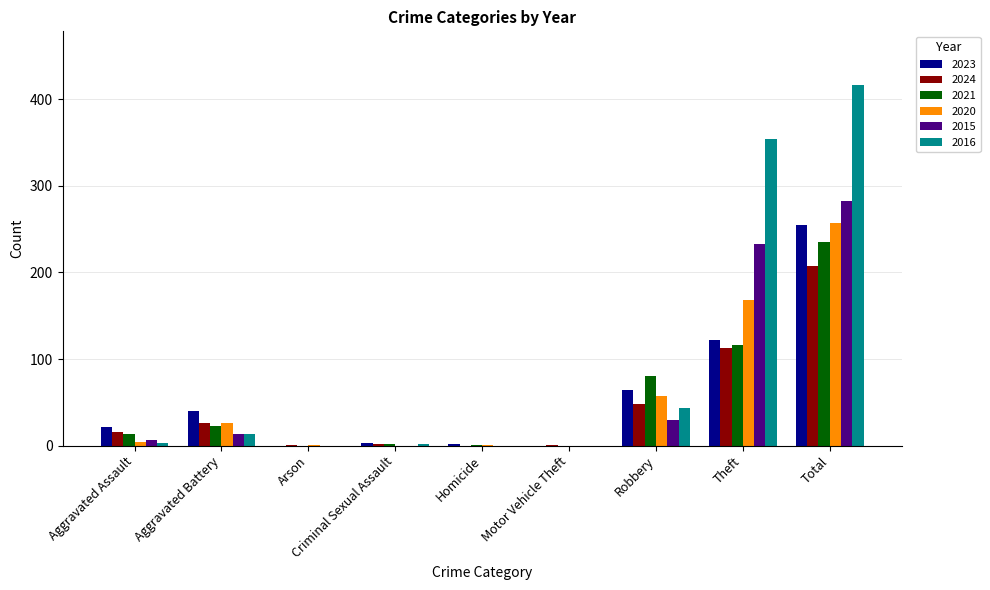

What are all the series names shown in the legend?

2023, 2024, 2021, 2020, 2015, 2016